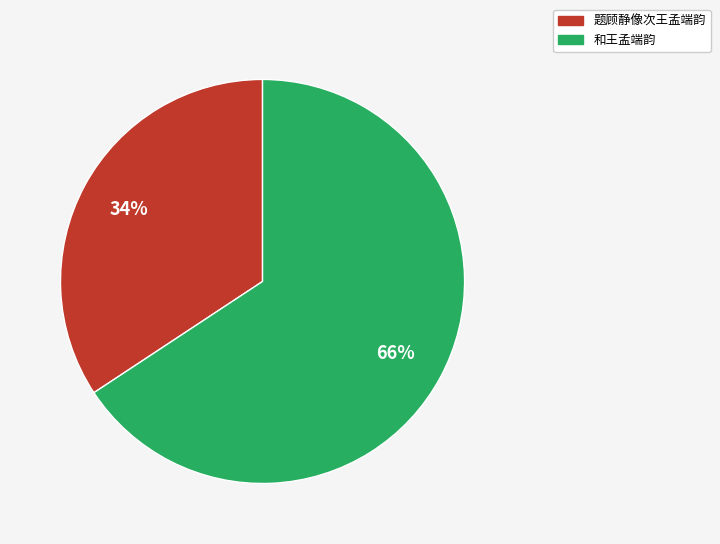

Does 和王孟端韵 represent more than half of the total?

Yes